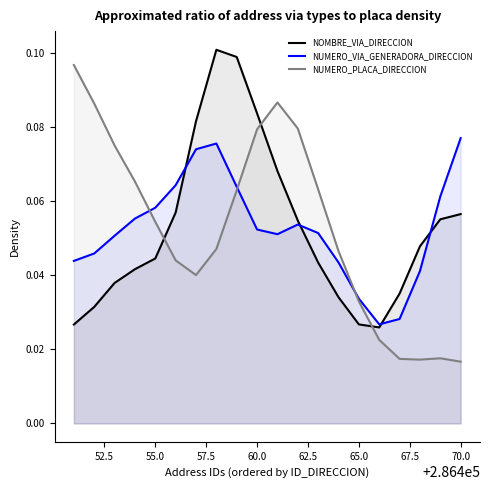

Is it true that NUMERO_VIA_GENERADORA_DIRECCION equals 0.0 at 55.0?

False